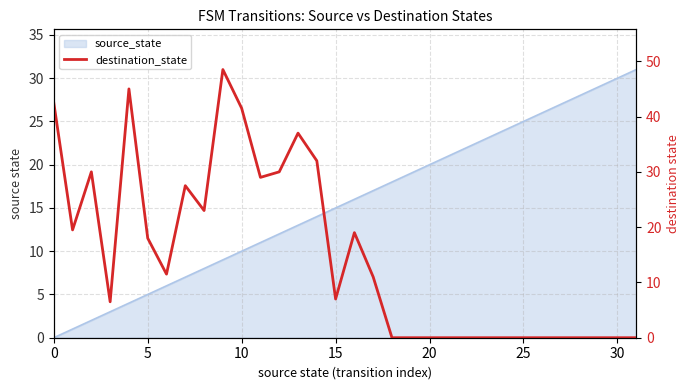

What is the label of the 29th point from the left?

28